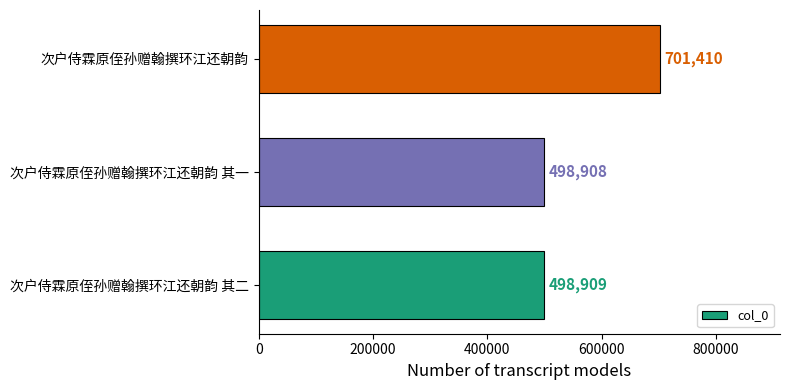

Reading bottom to top, extract all data points from this chart.

次户侍霖原侄孙赠翰撰环江还朝韵 其二=498909	次户侍霖原侄孙赠翰撰环江还朝韵 其一=498908	次户侍霖原侄孙赠翰撰环江还朝韵=701410